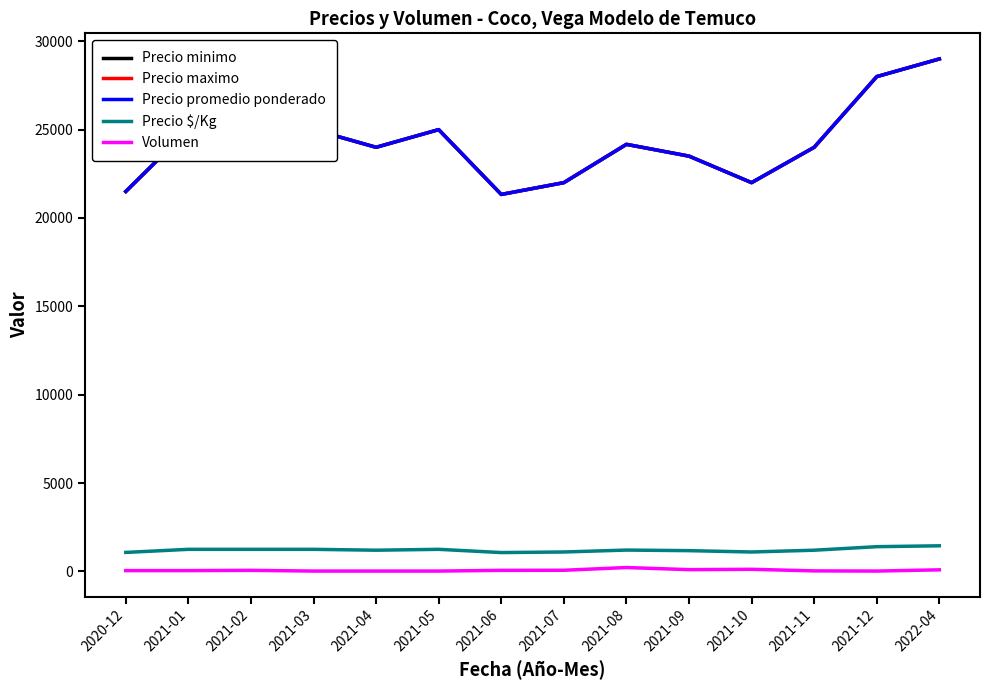

Is it true that Precio $/Kg equals 305 at 2021-07?

False